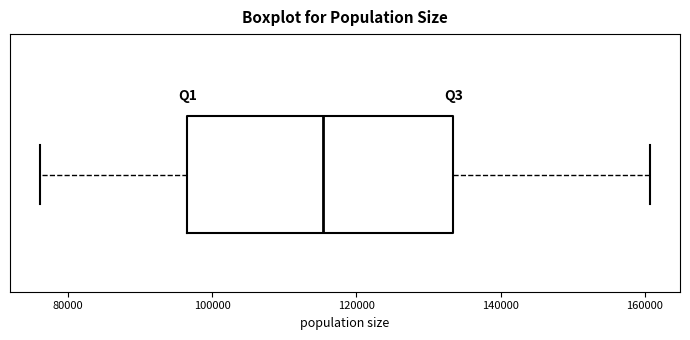

Where does the right whisker of the box end on the x-axis? The values are not printed on the chart, so give them approximately, as read against the axis.

160000